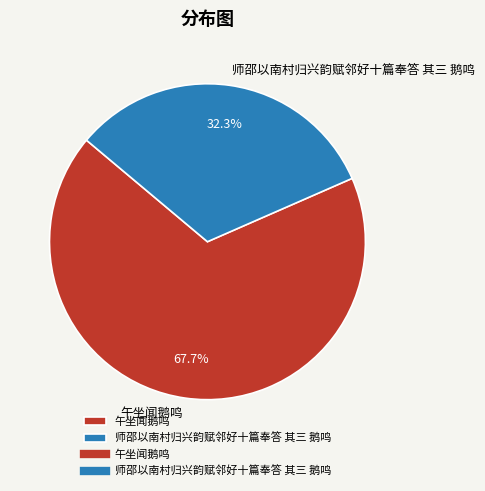

To the nearest percent, what portion does 师邵以南村归兴韵赋邻好十篇奉答 其三 鹅鸣 represent?

32%